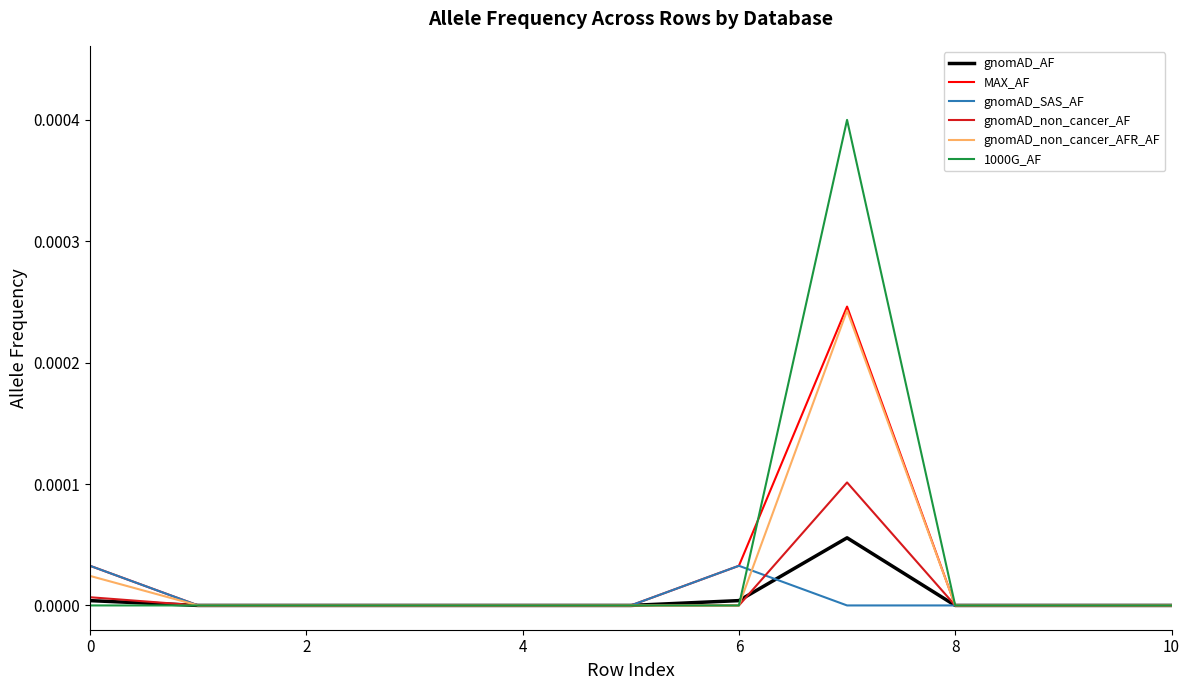

How many gnomAD_non_cancer_AFR_AF values are between 0 and 1?

11